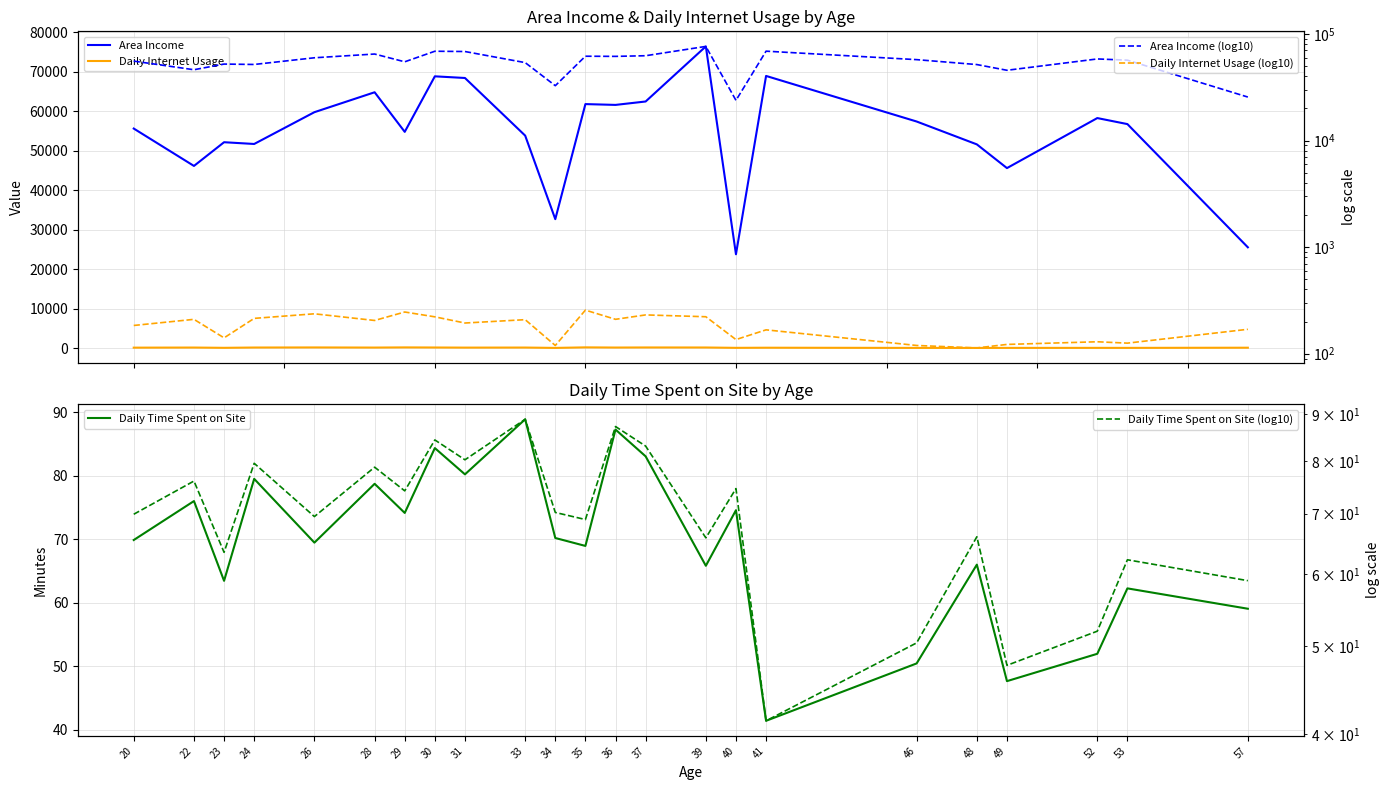

How many lines are shown in the chart?

6